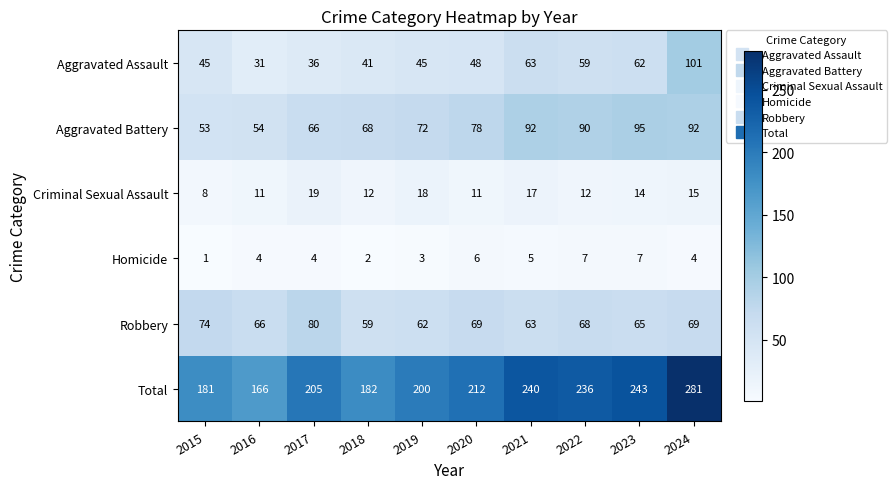

Which category has the lowest value across all series?

2015